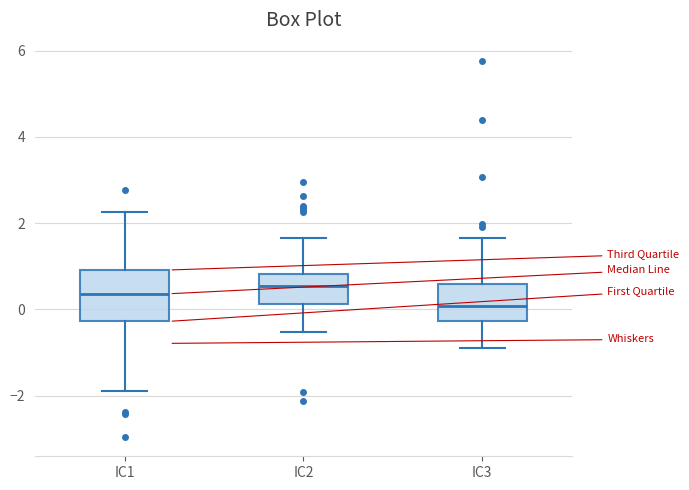

Where does the lower whisker of the box for IC1 end on the y-axis? The values are not printed on the chart, so give them approximately, as read against the axis.

-1.8